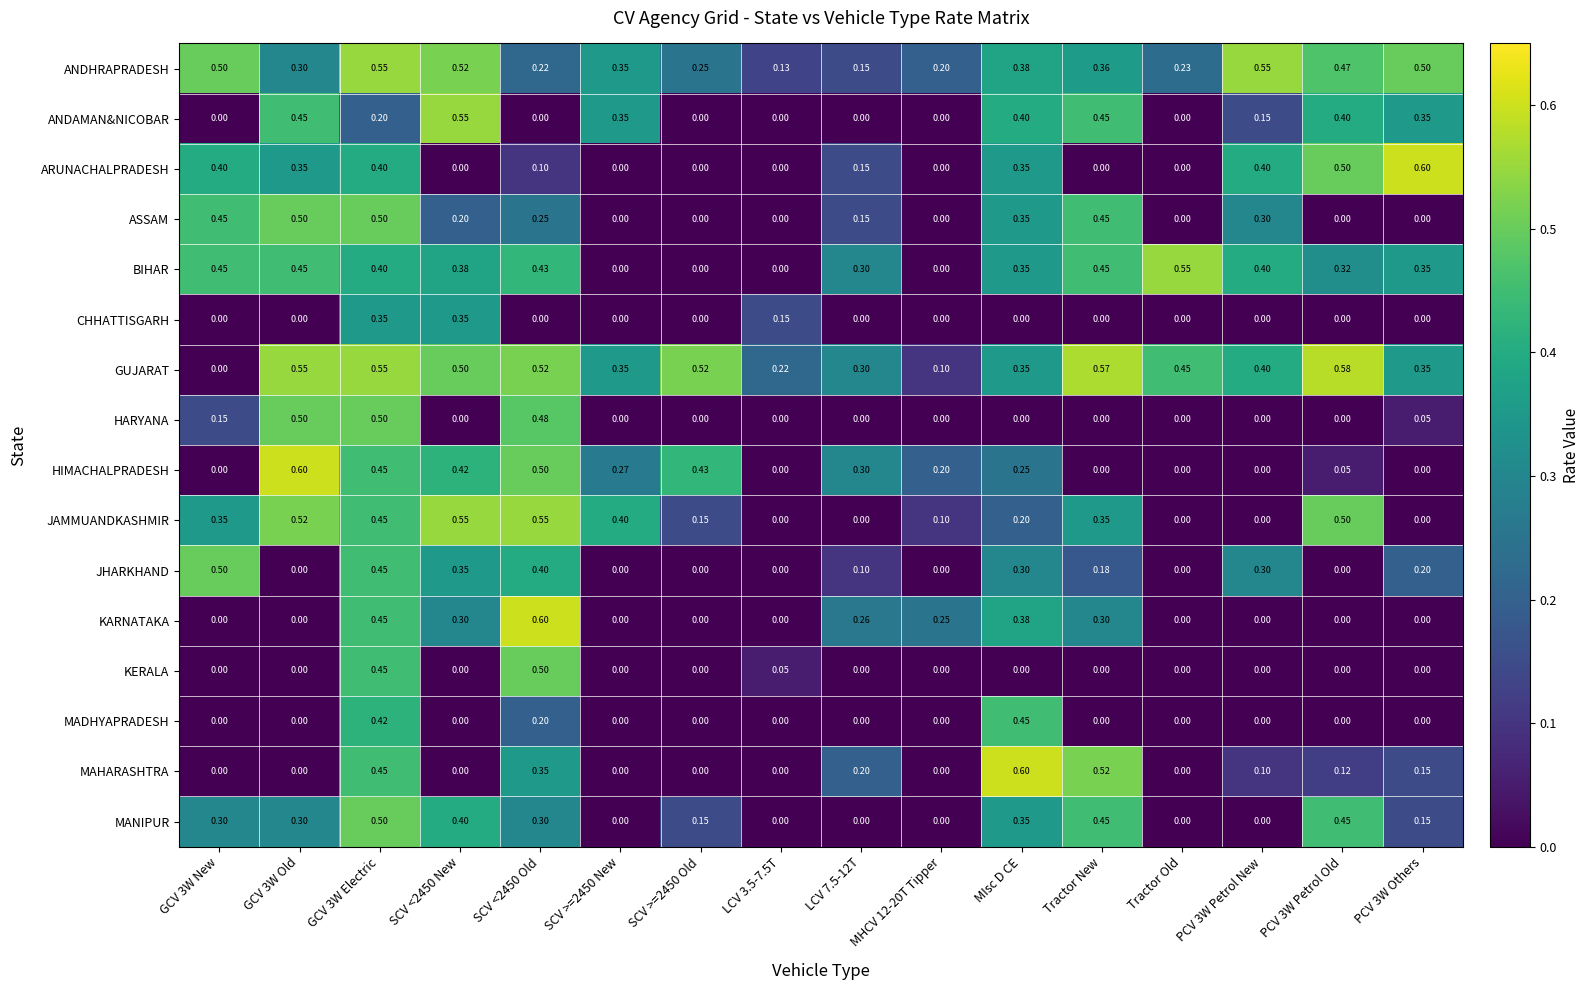

Which category has the highest value in the MAHARASHTRA series?

MIsc D CE